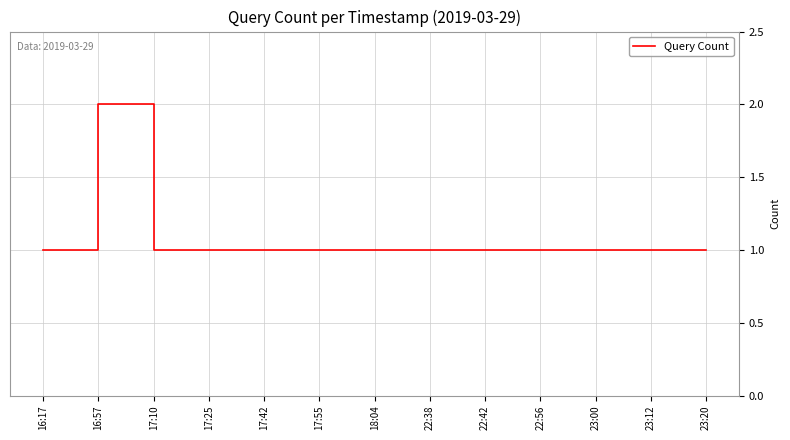

What is the minimum value shown in the chart?

1